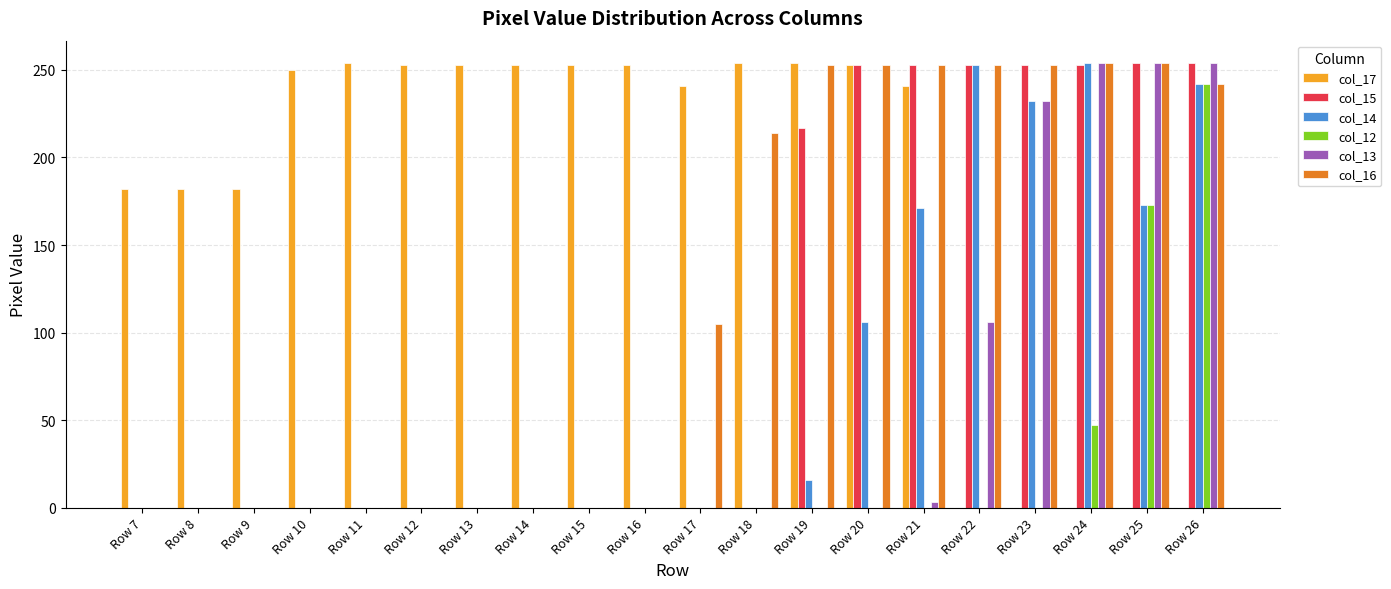

True or false: col_14 has a value of -144 at Row 13.

False